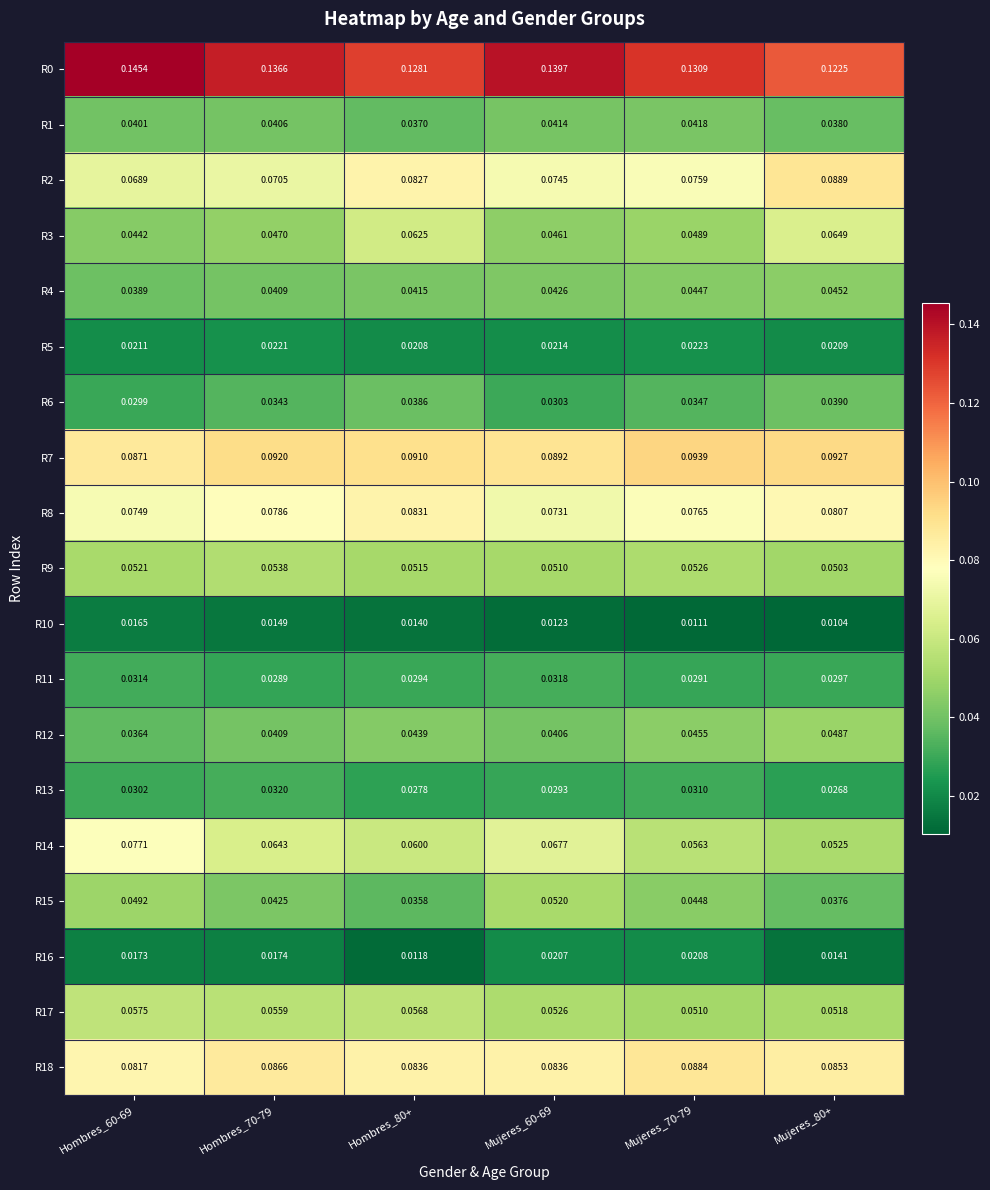

Is the value of R12 at Hombres_60-69 greater than the value of R13 at Mujeres_60-69?

Yes